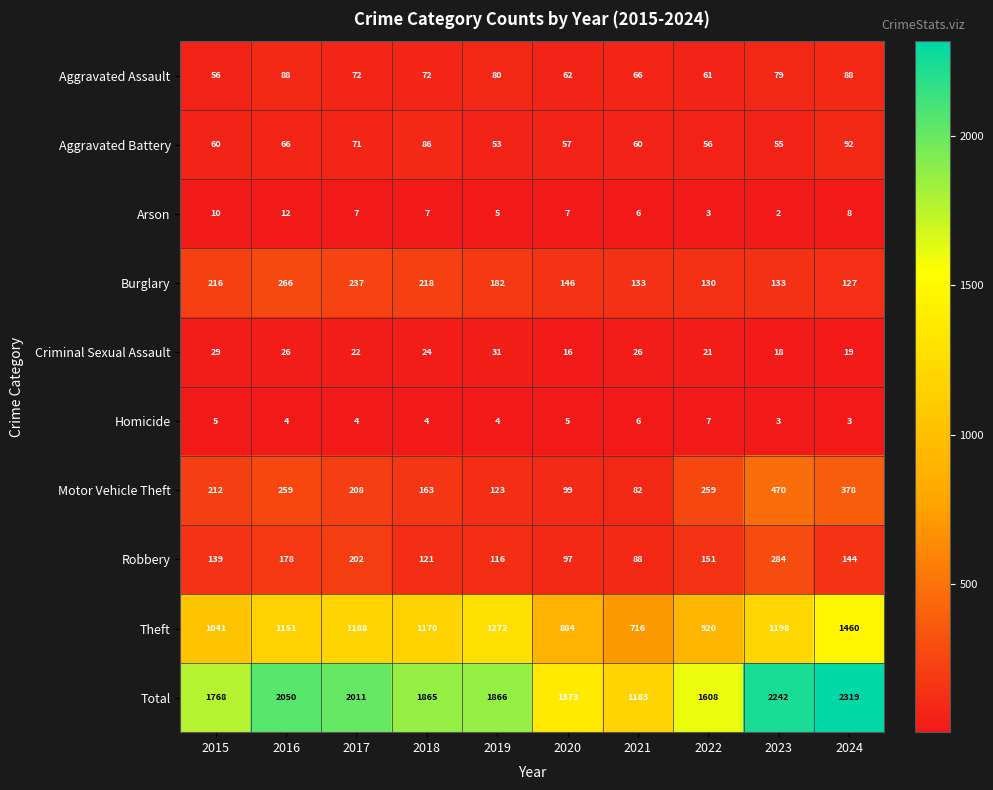

What is the difference between the maximum and minimum values in the Aggravated Assault series?

32